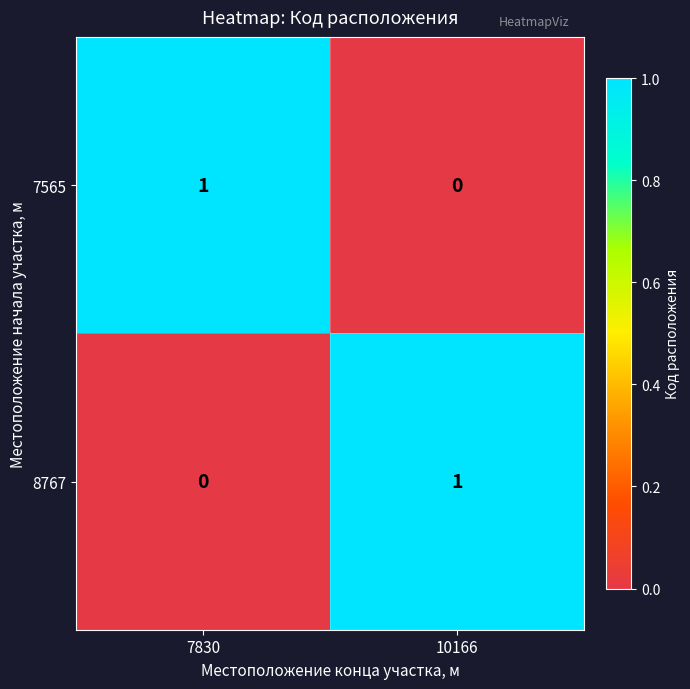

Which category has the lowest value in the 7565 series?

10166